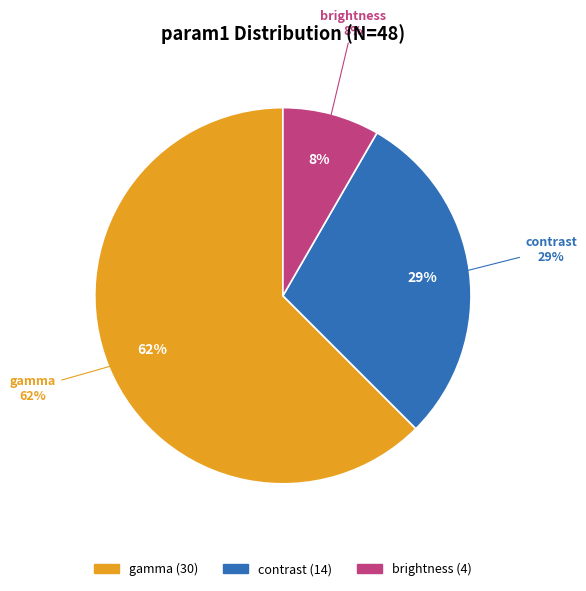

What is the smallest slice in the pie chart?

brightness